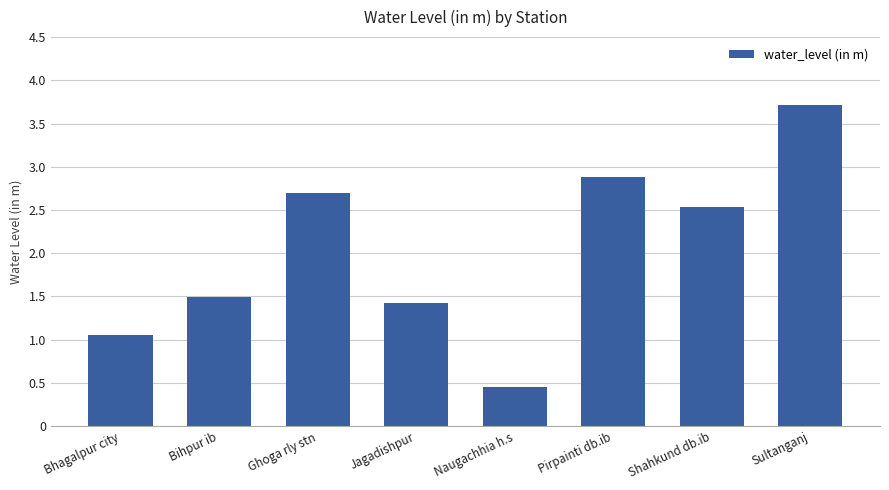

What is the difference between the values at Jagadishpur and Bihpur ib?

0.1